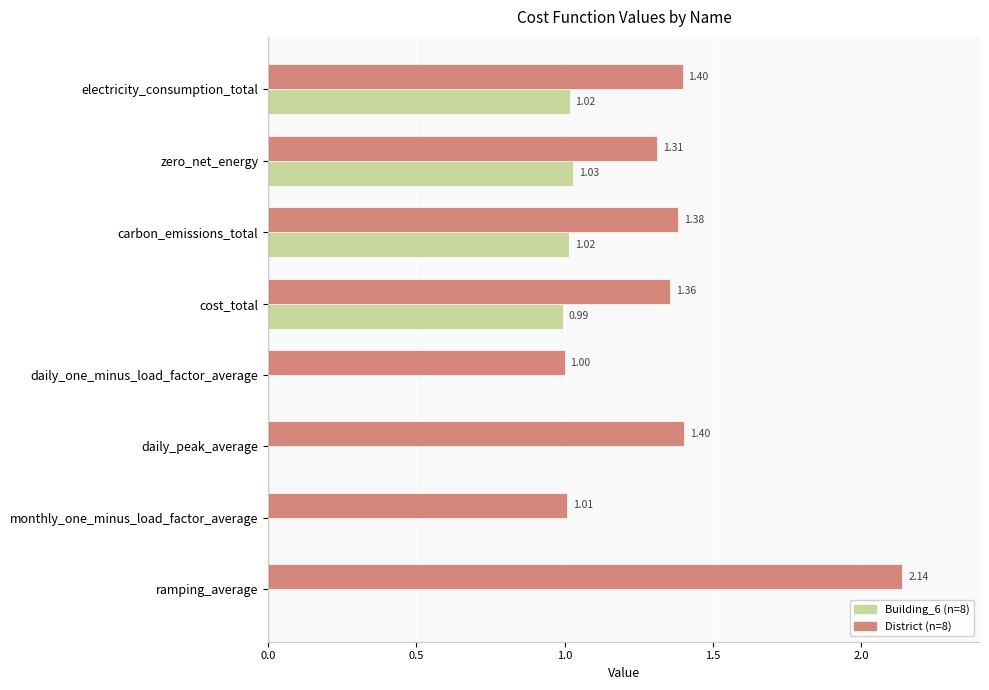

Where is District (n=8) nearest to the value 1?

daily_one_minus_load_factor_average